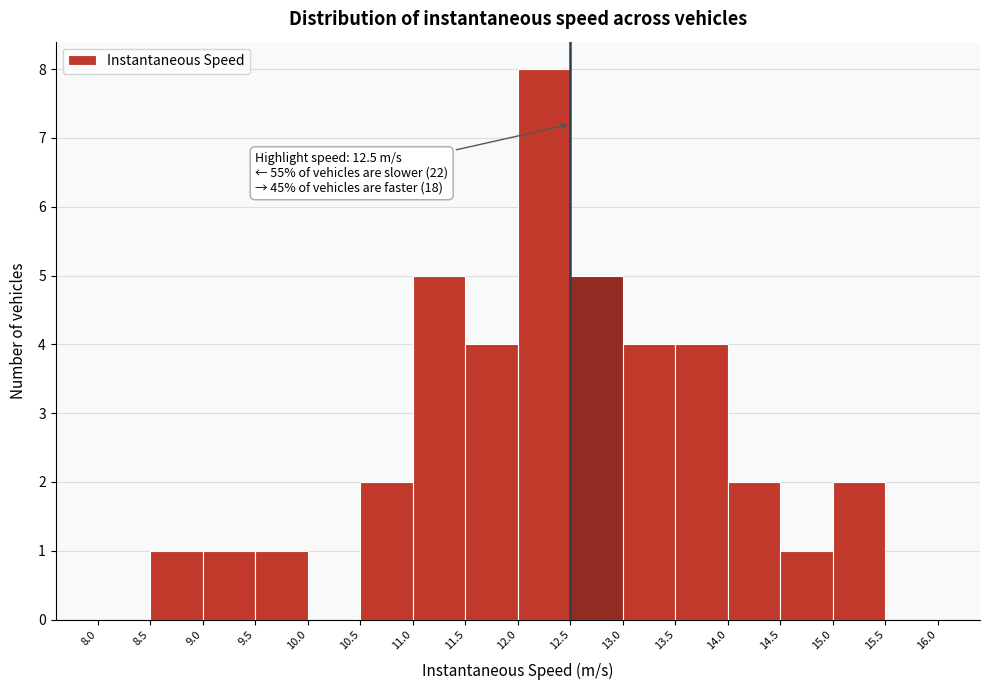

Over which range of the x-axis is the bar tallest?

12.0 to 12.5